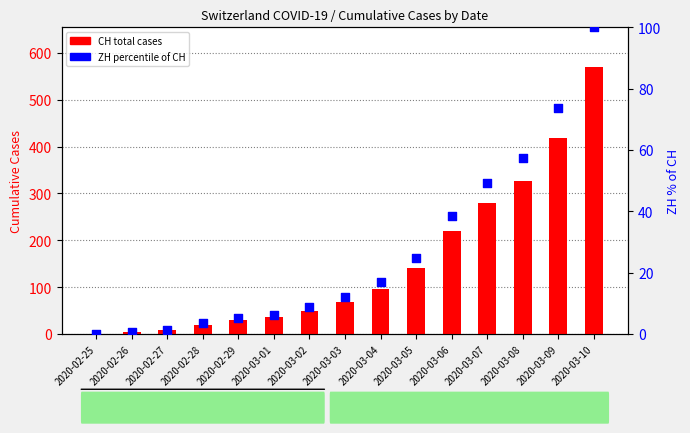

Which series reaches the minimum Y coordinate?

CH total